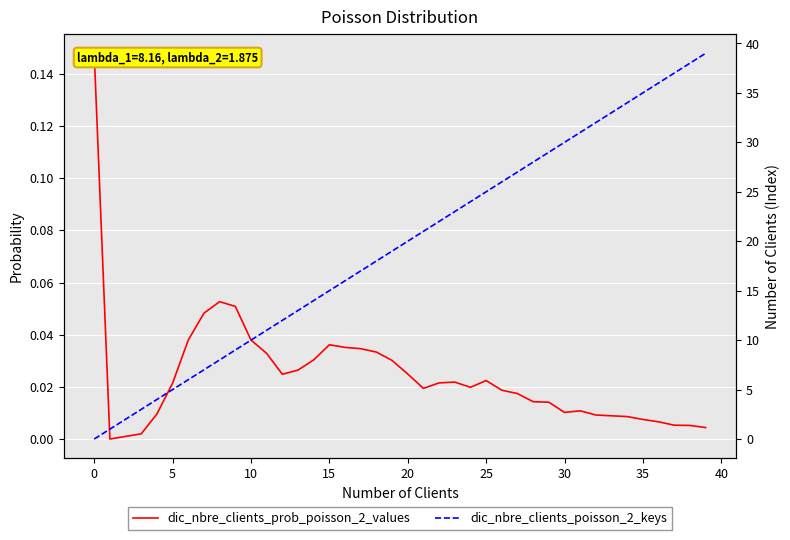

Reading left to right, extract all data points from this chart.

dic_nbre_clients_prob_poisson_2_values: 0.1	0.0	0.0	0.0	0.0	0.0	0.0	0.0	0.1	0.1	0.0	0.0	0.0	0.0	0.0	0.0	0.0	0.0	0.0	0.0	0.0	0.0	0.0	0.0	0.0	0.0	0.0	0.0	0.0	0.0	0.0	0.0	0.0	0.0	0.0	0.0	0.0	0.0	0.0	0.0
dic_nbre_clients_poisson_2_keys: 0.0	1.0	2.0	3.0	4.0	5.0	6.0	7.0	8.0	9.0	10.0	11.0	12.0	13.0	14.0	15.0	16.0	17.0	18.0	19.0	20.0	21.0	22.0	23.0	24.0	25.0	26.0	27.0	28.0	29.0	30.0	31.0	32.0	33.0	34.0	35.0	36.0	37.0	38.0	39.0